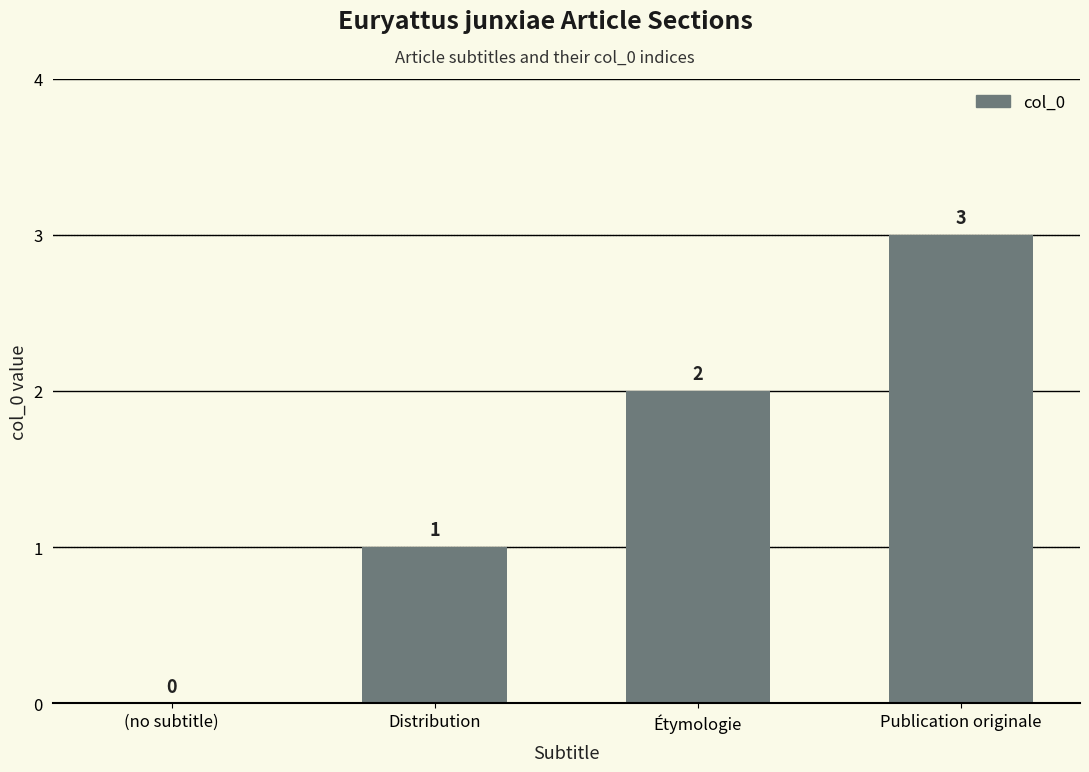

The value at Distribution is 1. True or false?

True